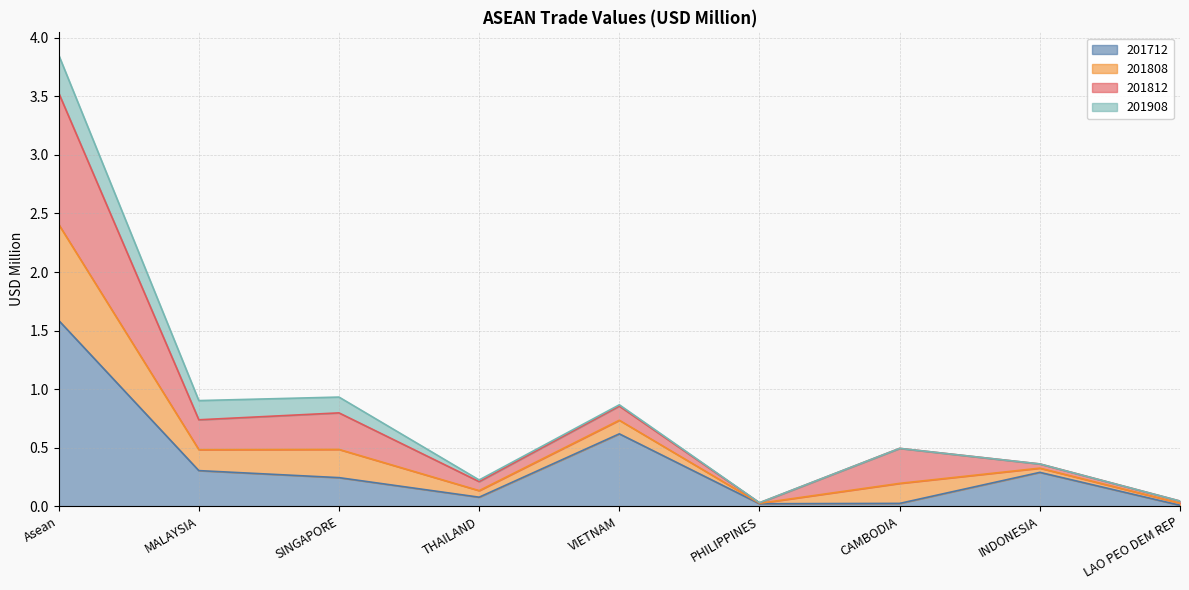

What is the total value across all series at INDONESIA?

0.4